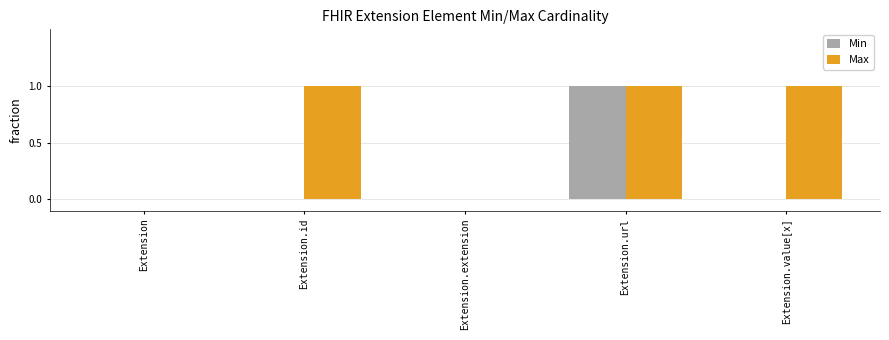

Are the bars grouped side by side (vs. stacked)?

Yes